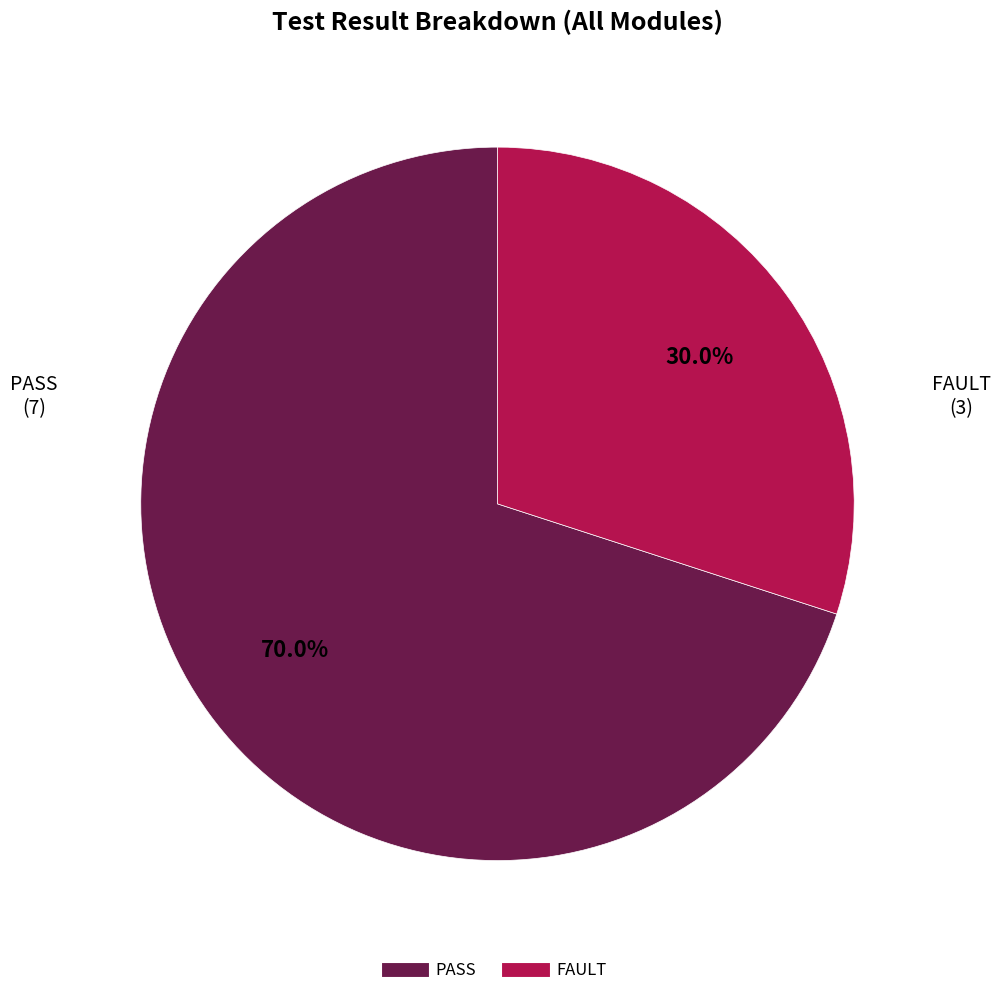

To the nearest percent, what portion does PASS represent?

70%